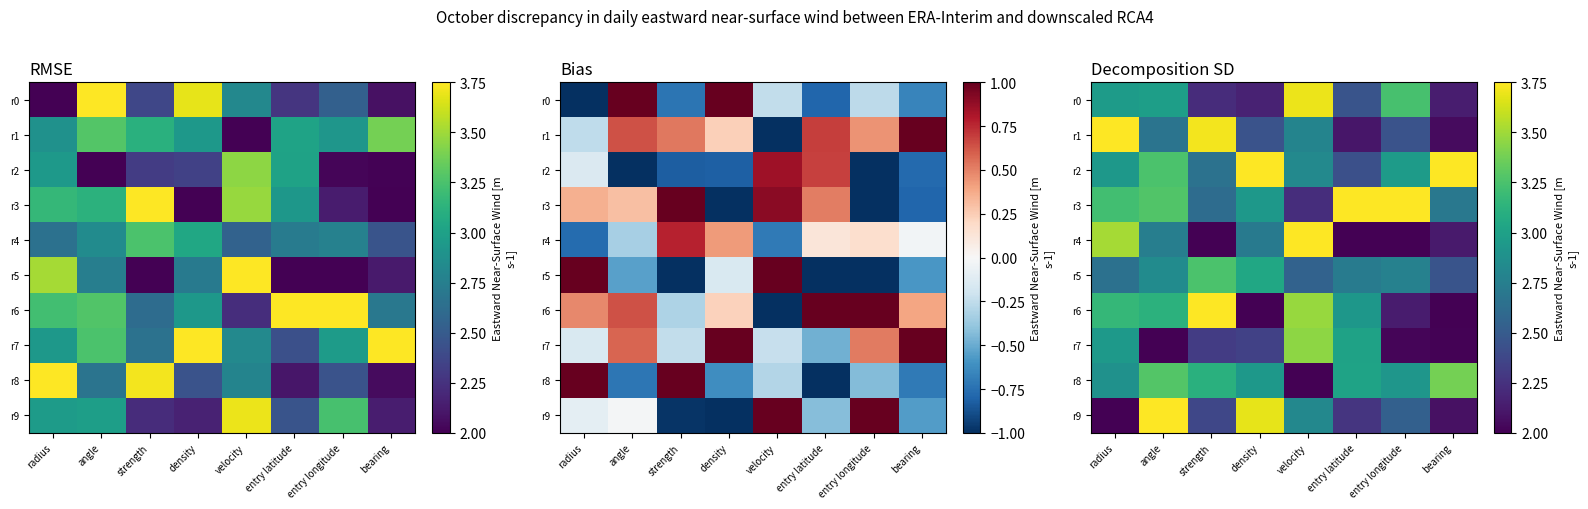

Rank the series by their maximum value, from highest to lowest.

r6, r4, r2, r1, r9, r3, r0, r7, r8, r5